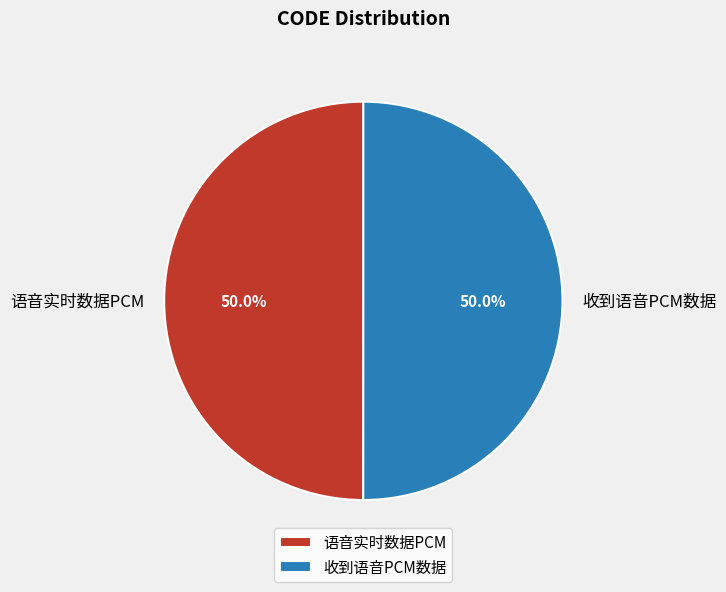

How many slices are in this pie chart?

2